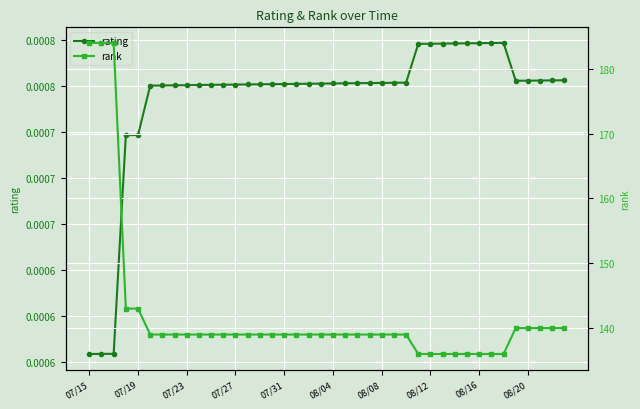

What is the sum of all rank values?

5684.0